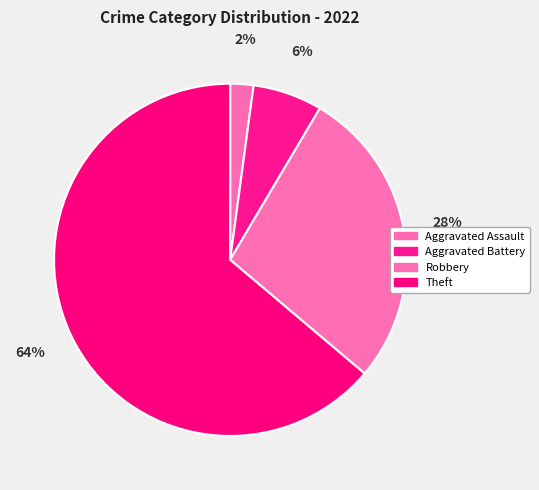

Count the number of slices in the pie.

4